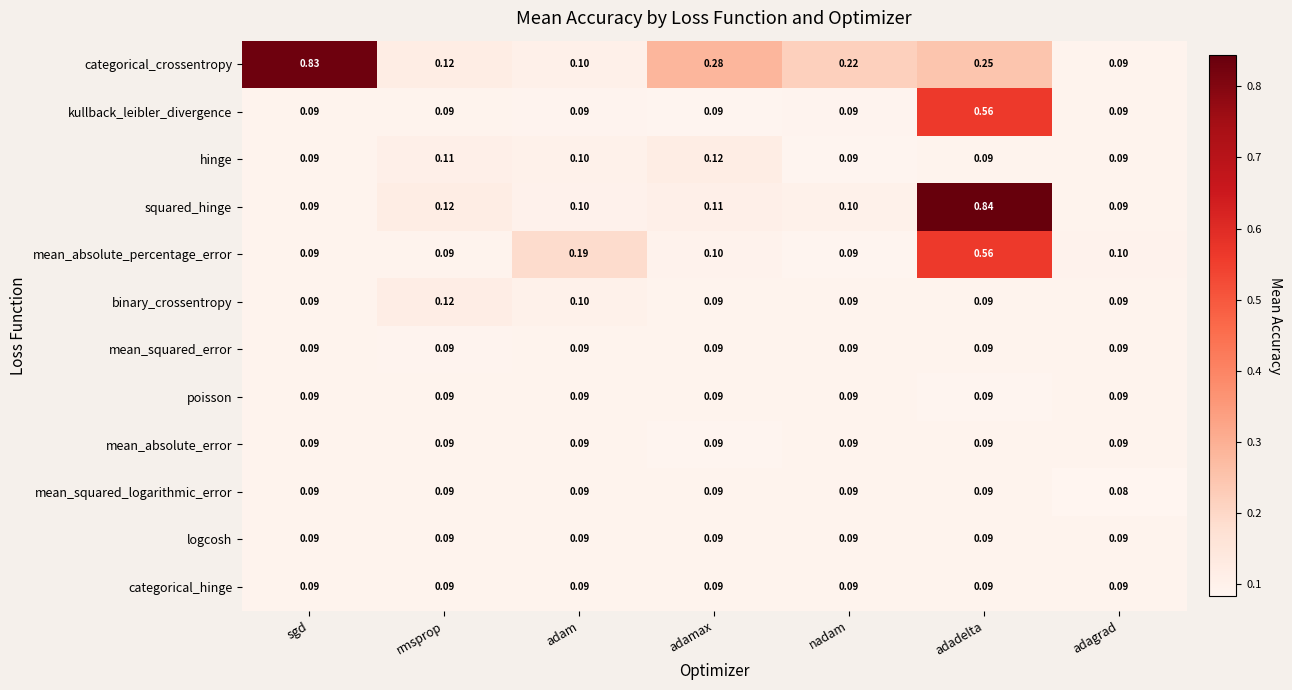

At how many categories does at least one series exceed 0?

7